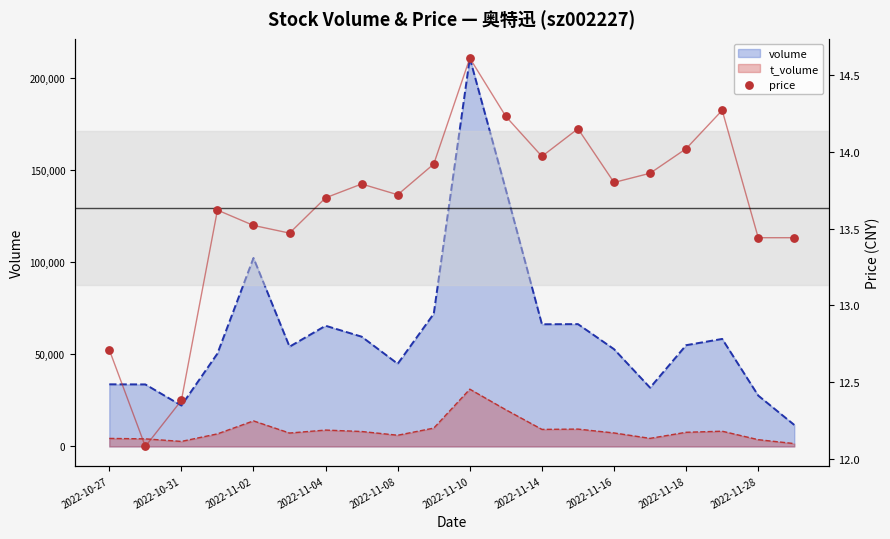

Where is volume nearest to the value 111247?

2022-11-02